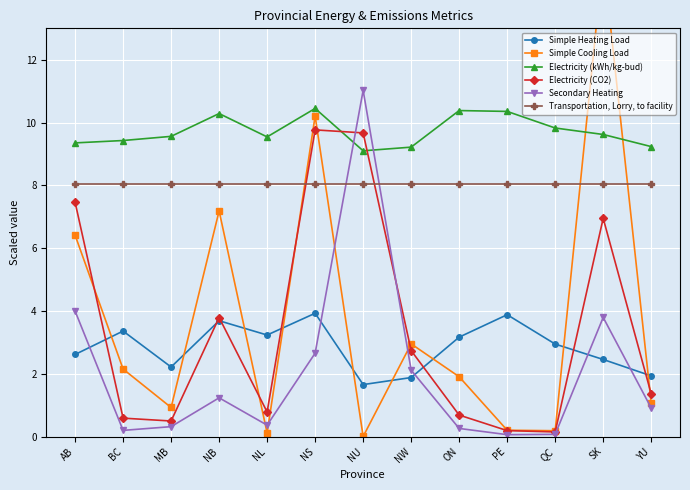

What are all the series names shown in the legend?

Simple Heating Load, Simple Cooling Load, Electricity (kWh/kg-bud), Electricity (CO2), Secondary Heating, Transportation, Lorry, to facility